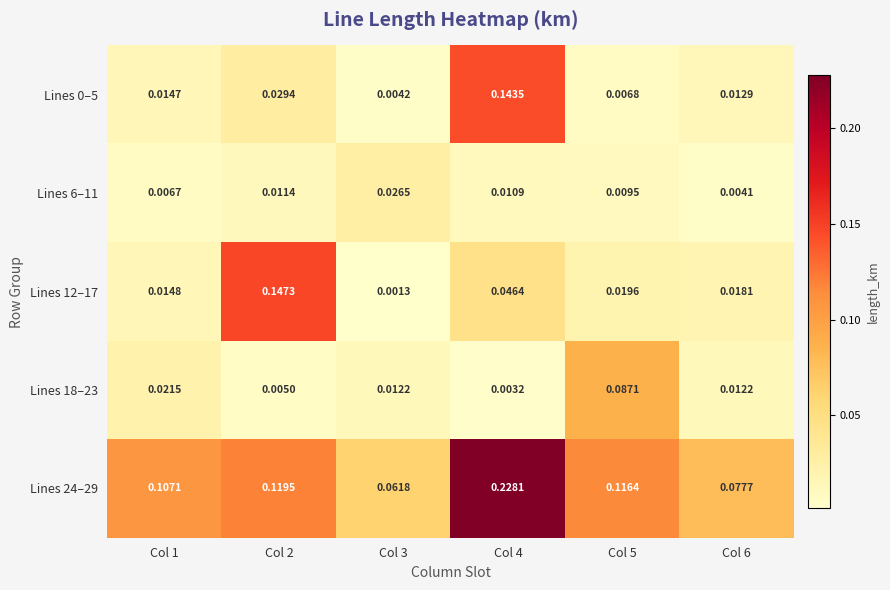

Which series changed the most between Col 4 and Col 5?

Lines 0–5